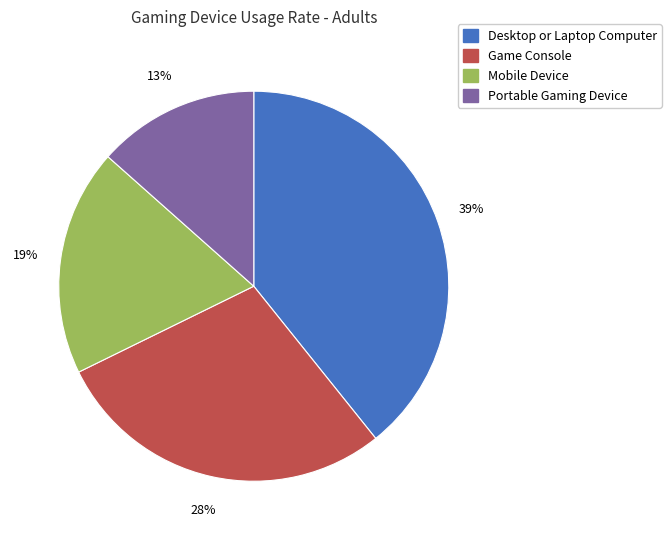

The Game Console slice represents 22% of the pie. True or false?

False